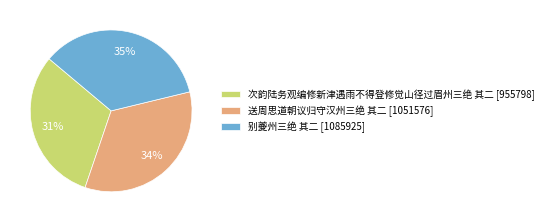

To the nearest percent, what is the combined percentage of 别夔州三绝 其二 and 次韵陆务观编修新津遇雨不得登修觉山径过眉州三绝 其二?

66%